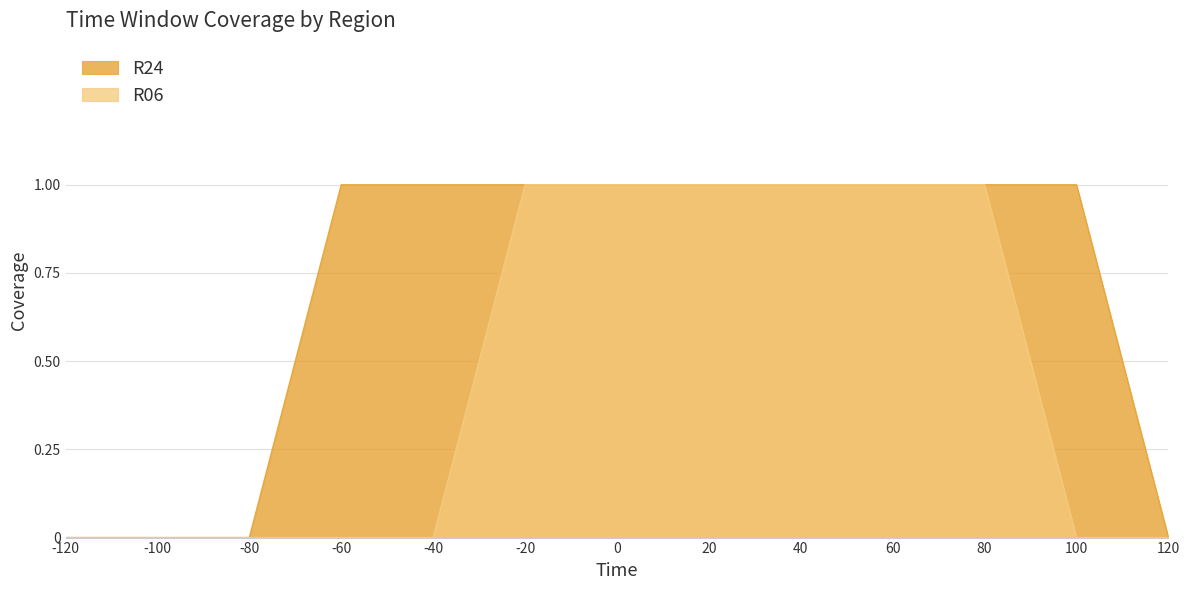

Which series has the largest total across all categories?

R24